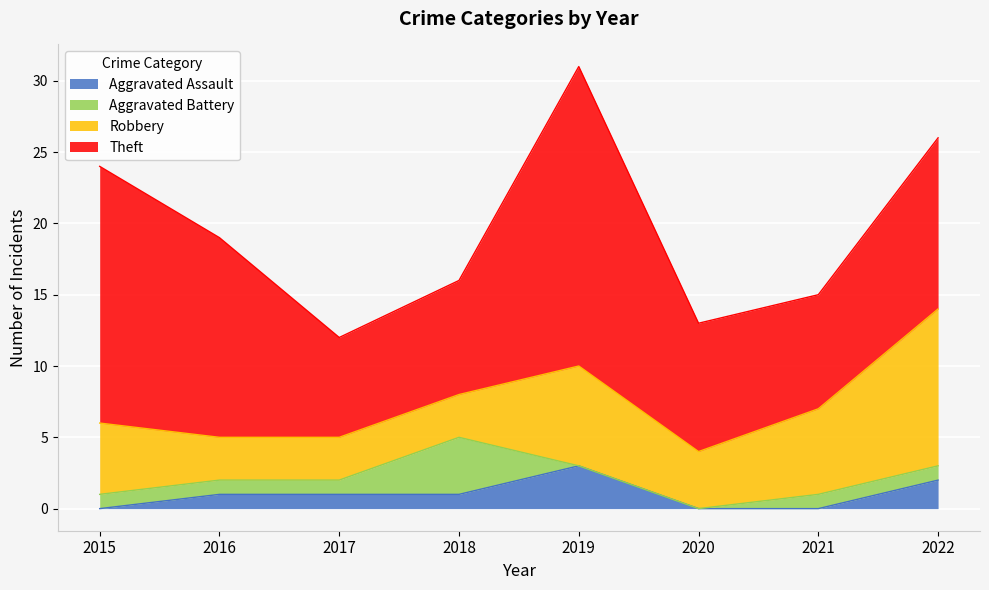

The Theft series shows 7 at 2017. True or false?

True